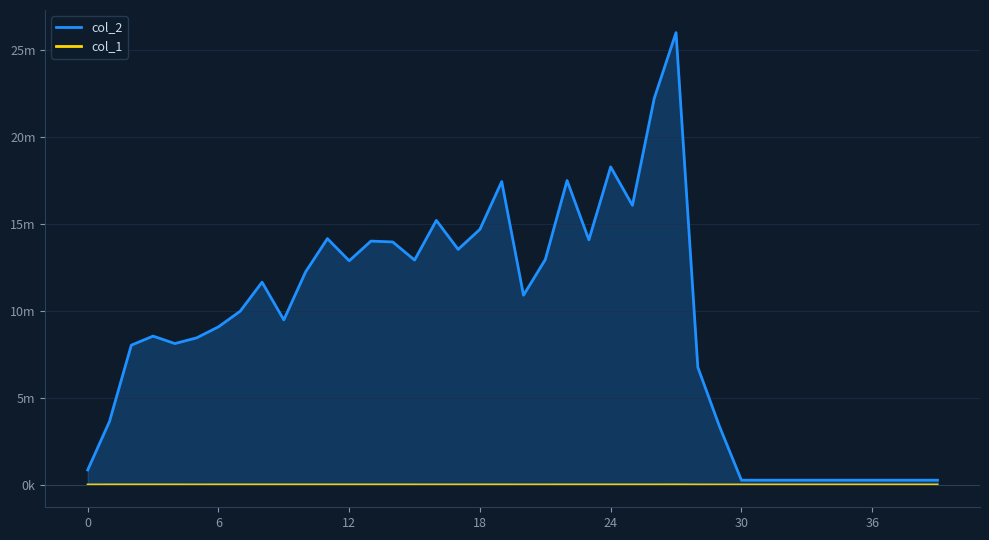

True or false: col_2 and col_1 intersect in this chart.

False